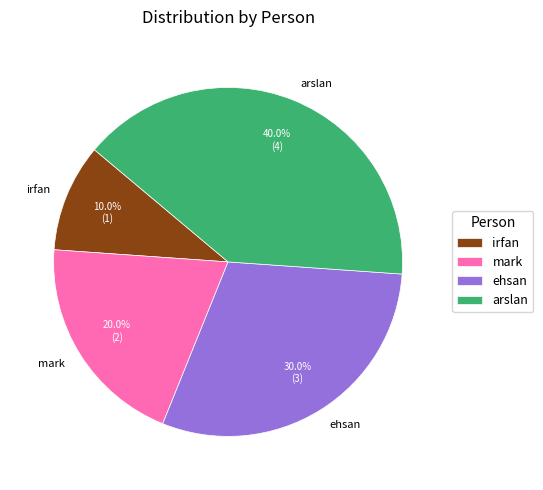

To the nearest percent, what portion does mark represent?

20%